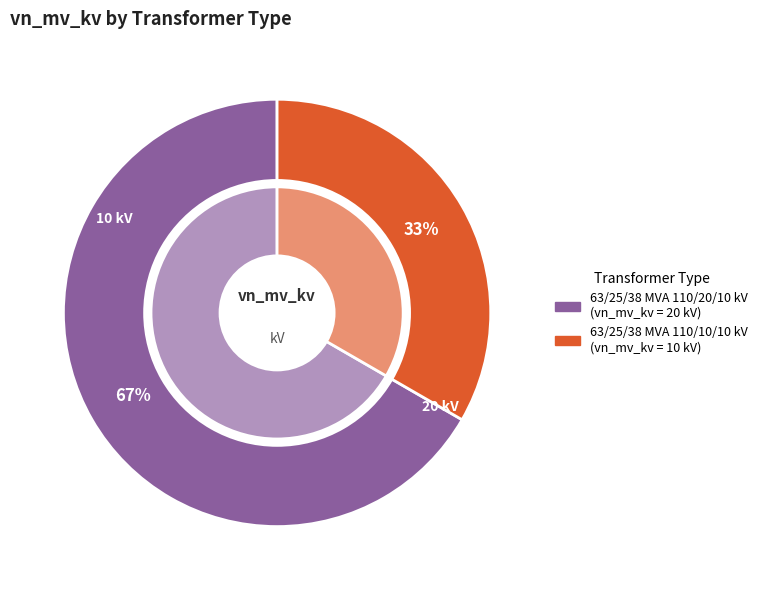

What percentage is NOT represented by 63/25/38 MVA 110/10/10 kV?

66.7%